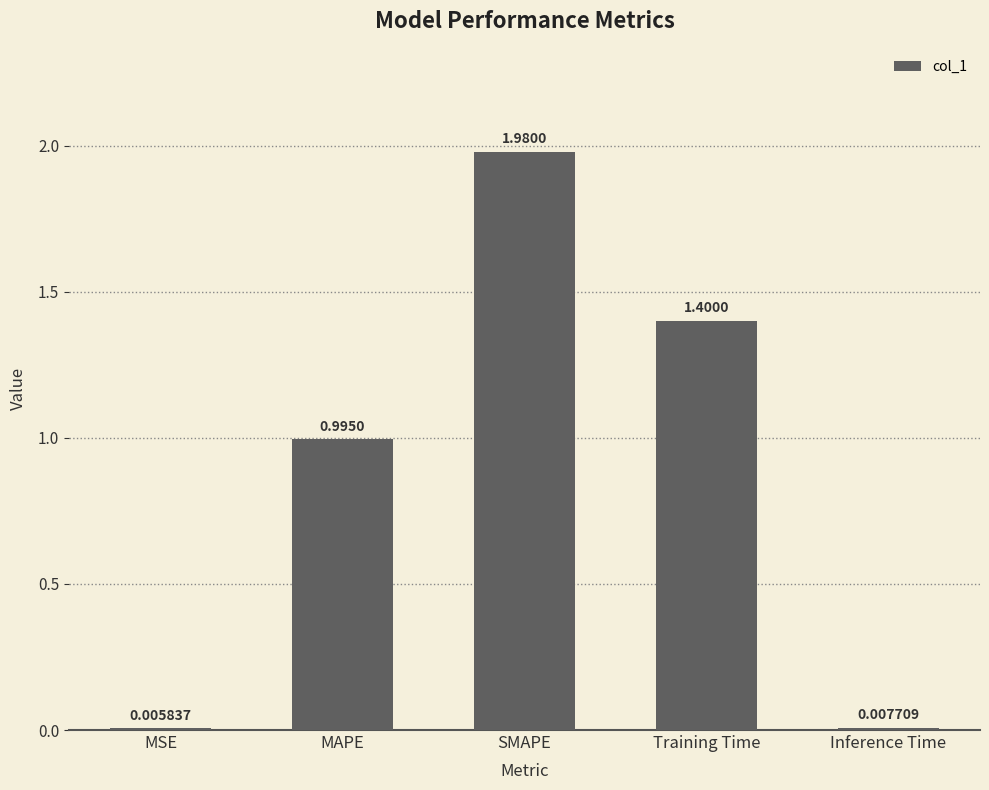

At which label is the value closest to 0?

MSE